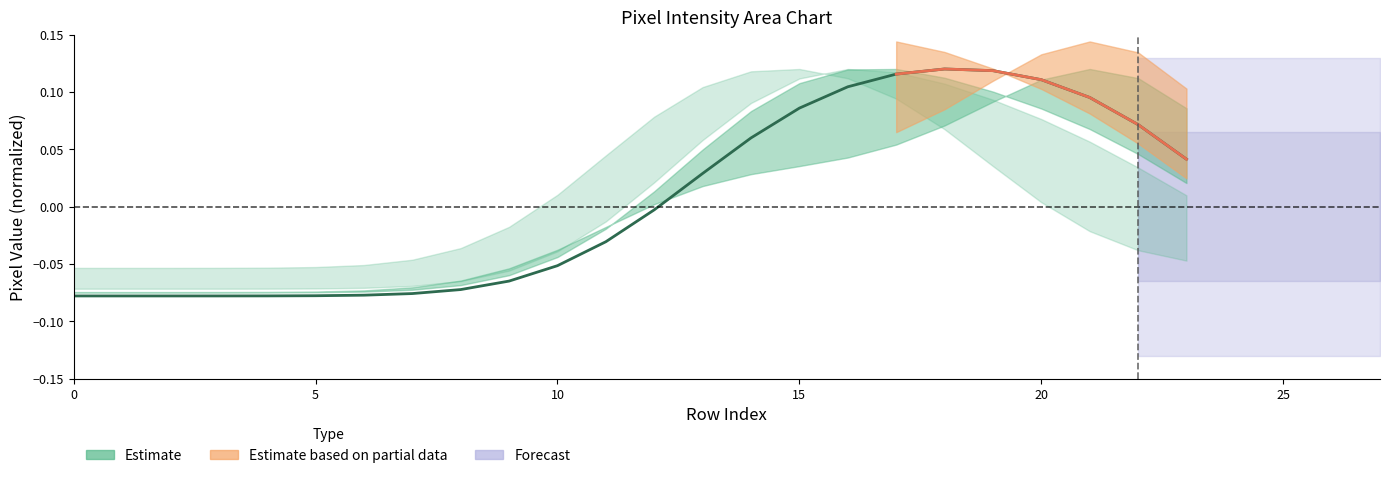

How many values are above zero?

11